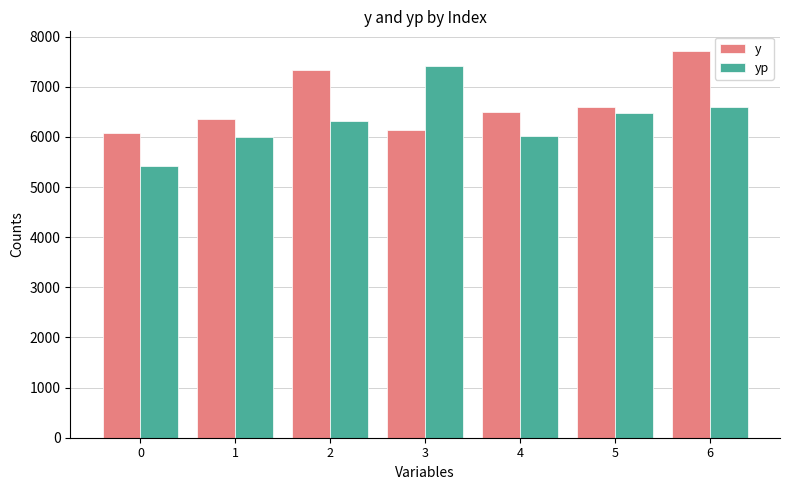

At which category is the sum across all series the highest?

6